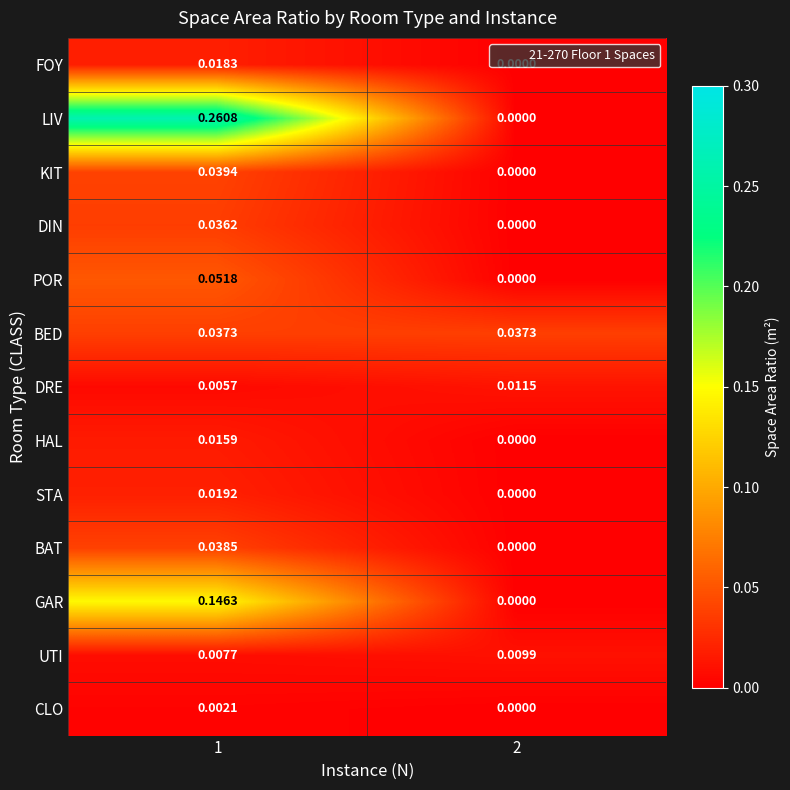

At which category is the sum across all series the highest?

1